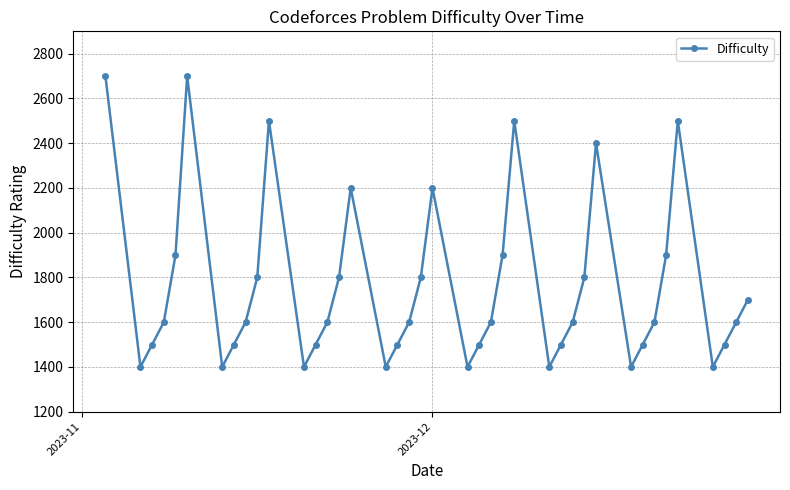

What is the maximum value shown in the chart?

2700